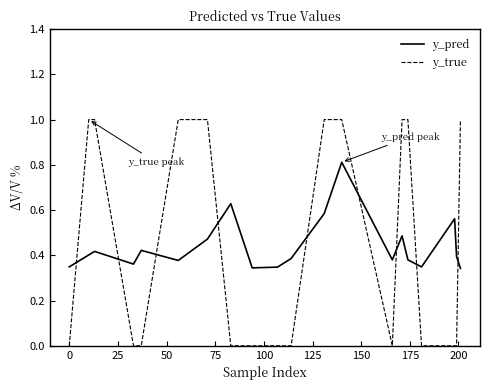

List the series in order of their peak value, highest first.

y_true, y_pred